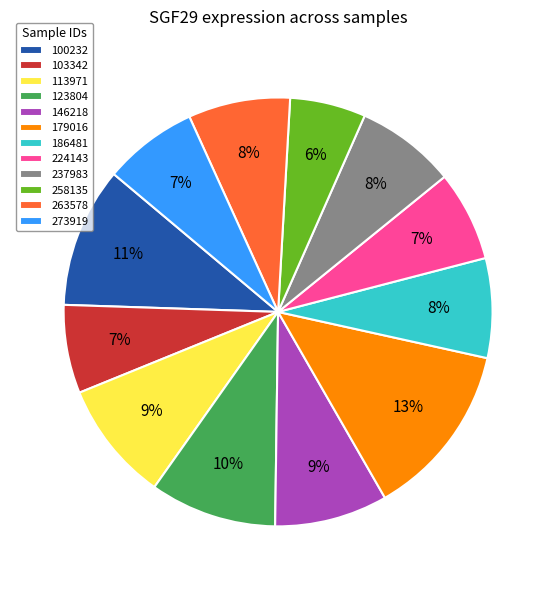

Which category has the smallest portion of the pie?

258135